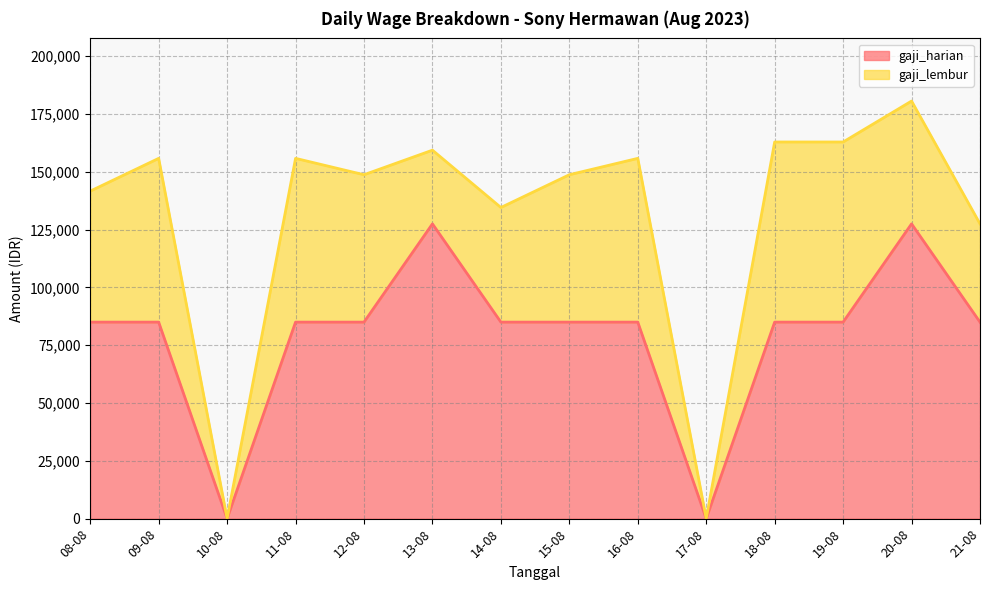

Which label corresponds to the largest value in the chart?

13-08